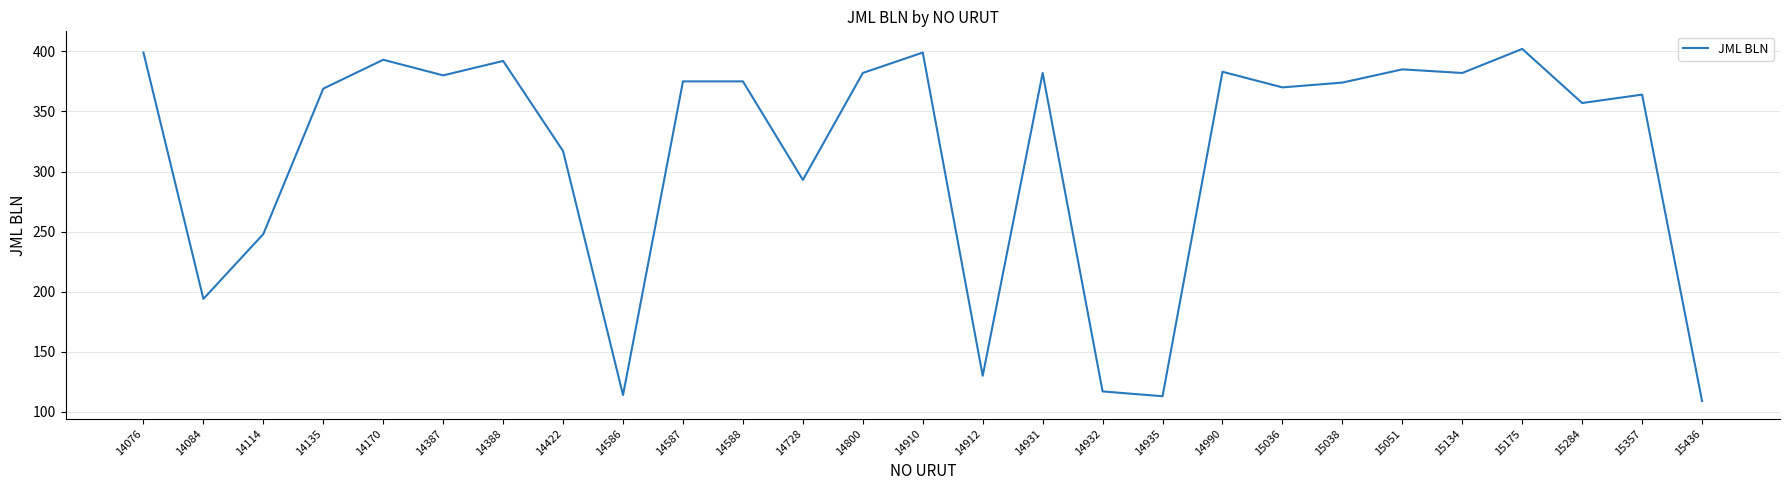

What is the maximum value shown in the chart?

402